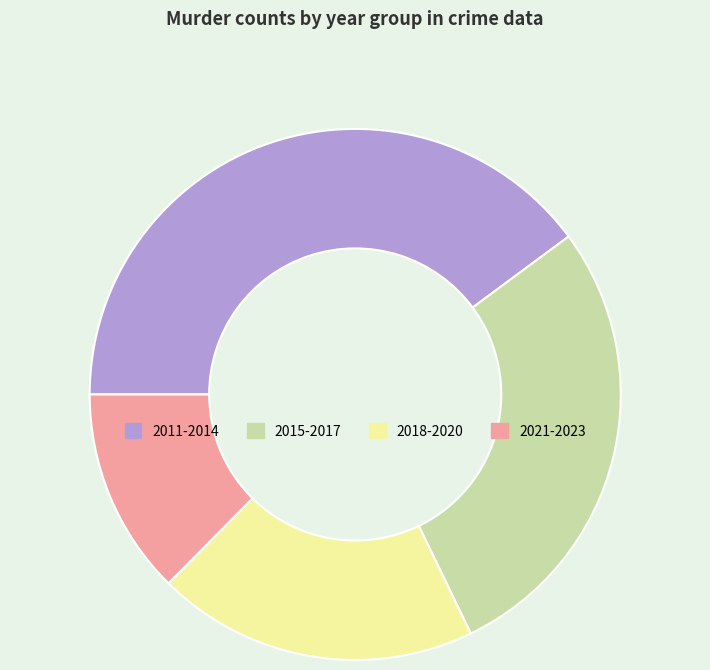

Is there any slice that represents more than half of the pie?

No